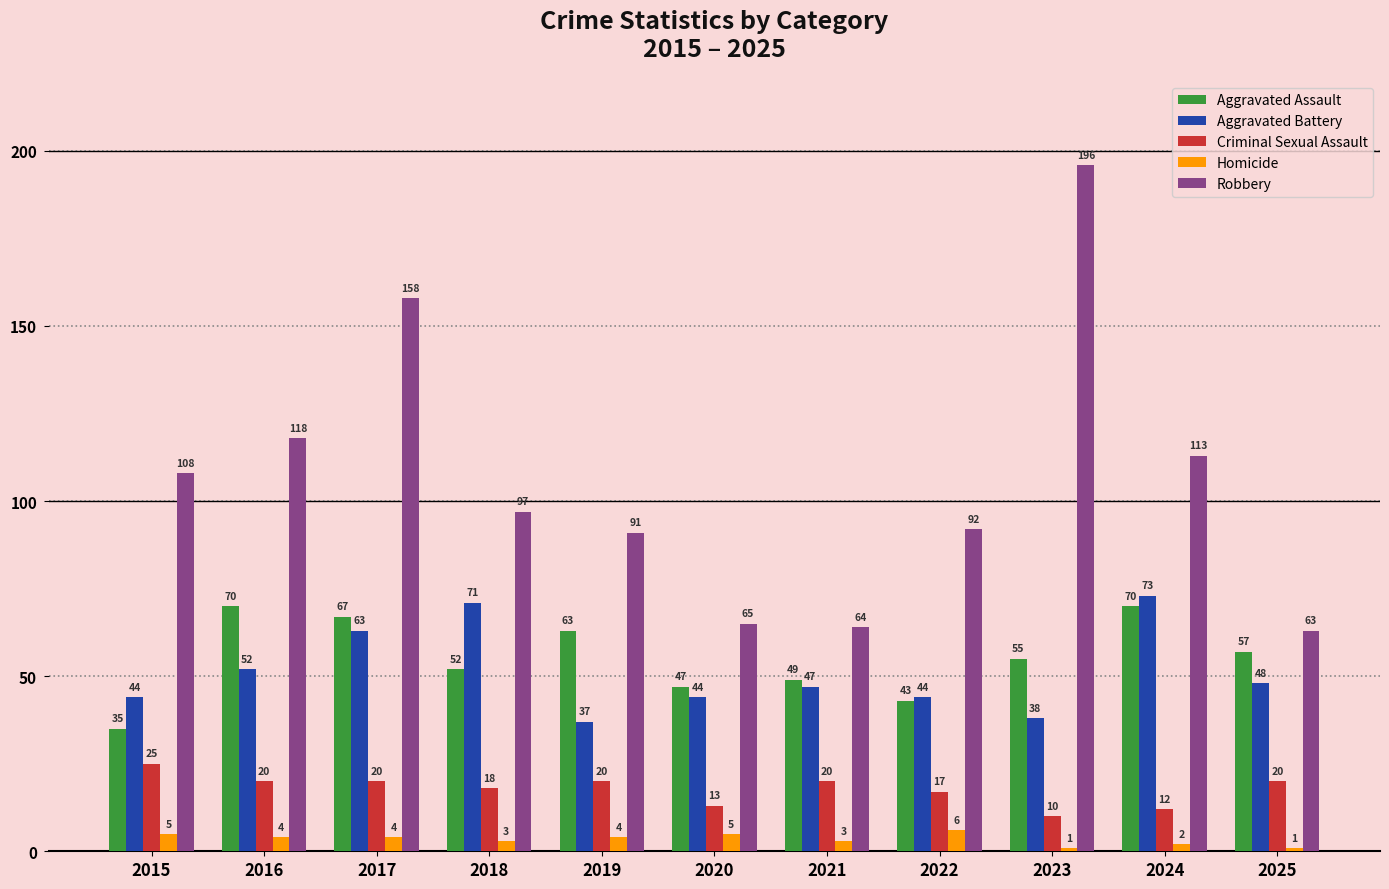

Is the value of Criminal Sexual Assault at 2023 greater than the value of Aggravated Battery at 2016?

No